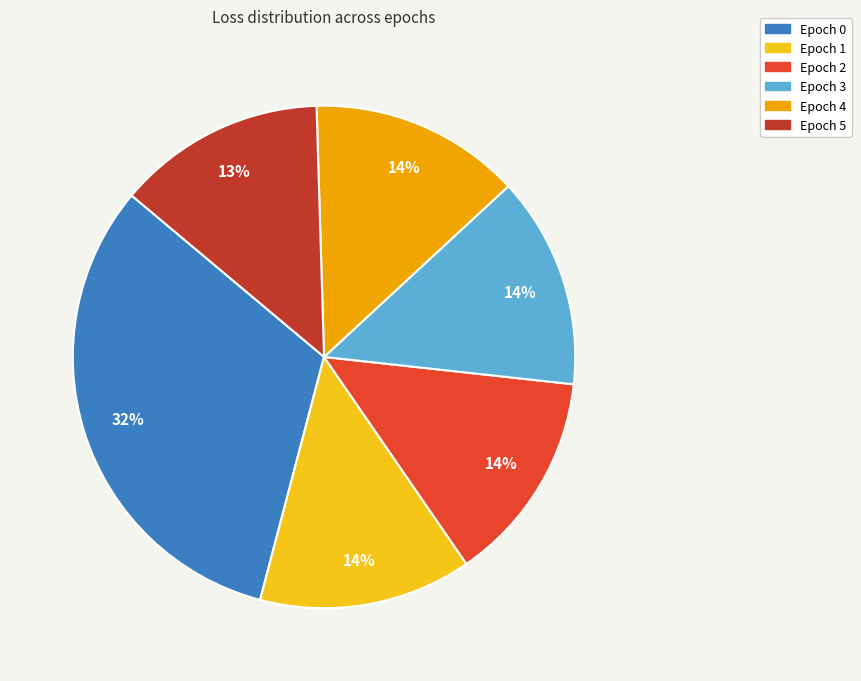

What percentage is the Epoch 2 slice, to the nearest percent?

14%